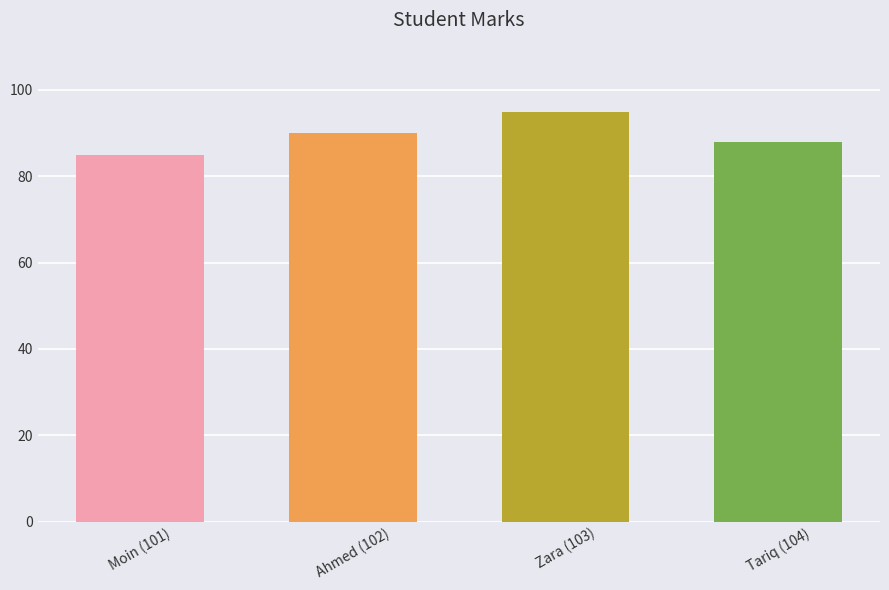

What is the value of the 3rd bar from the left?

95